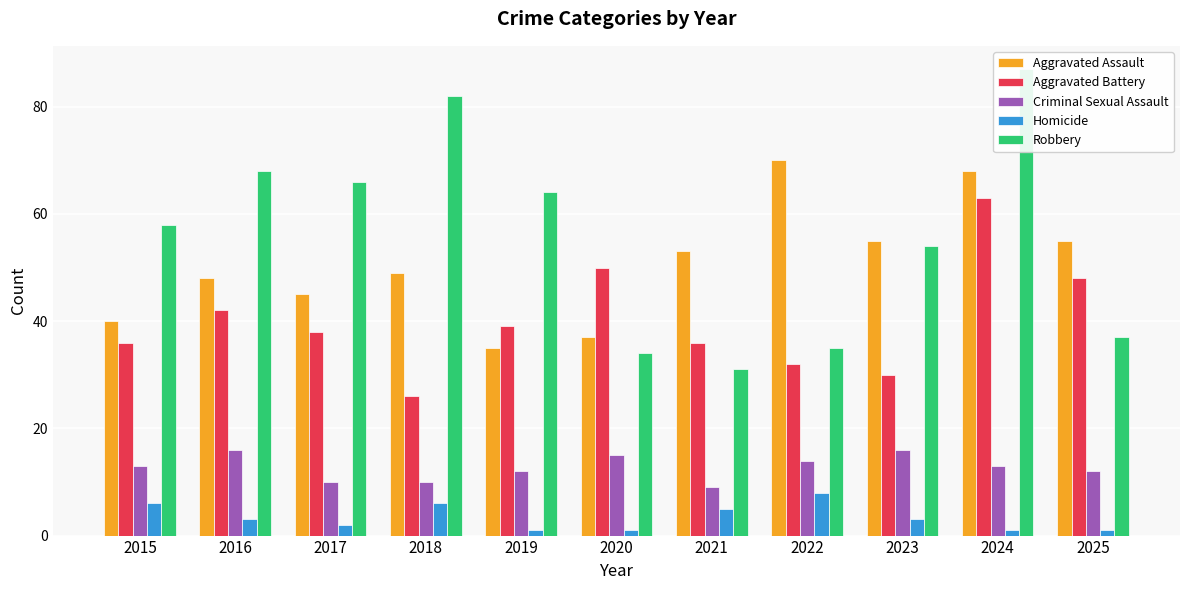

What is the difference between the maximum and second lowest values in the Criminal Sexual Assault series?

6